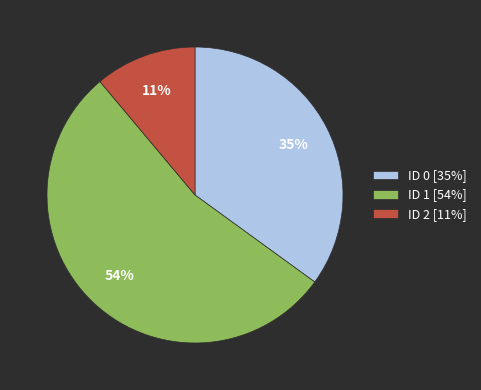

Is there a majority slice in this chart?

Yes